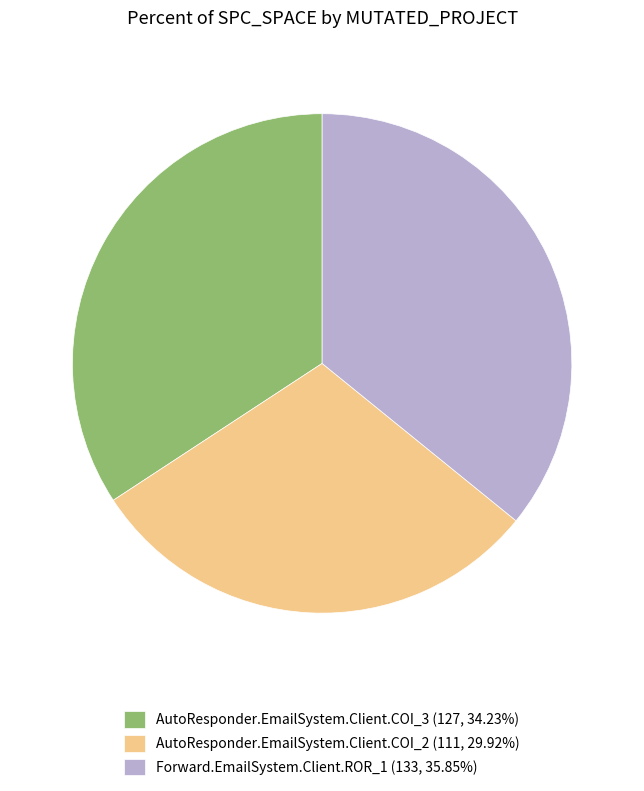

The AutoResponder.EmailSystem.Client.COI_3 slice represents 44% of the pie. True or false?

False